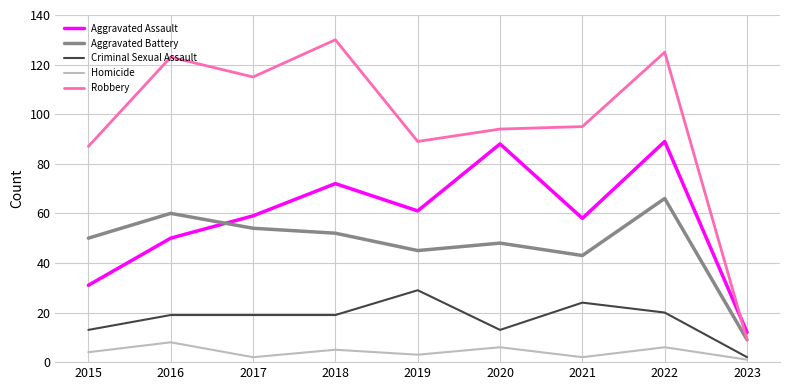

Reading left to right, what are all the values shown in this chart?

Aggravated Assault: 31	50	59	72	61	88	58	89	12
Aggravated Battery: 50	60	54	52	45	48	43	66	9
Criminal Sexual Assault: 13	19	19	19	29	13	24	20	2
Homicide: 4	8	2	5	3	6	2	6	1
Robbery: 87	123	115	130	89	94	95	125	9